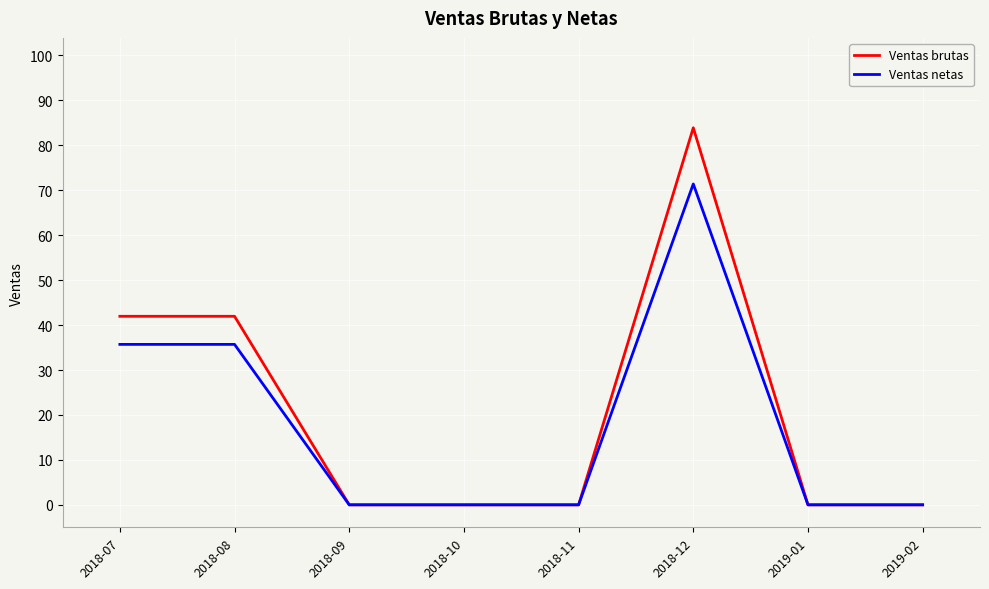

How many lines are shown in the chart?

2